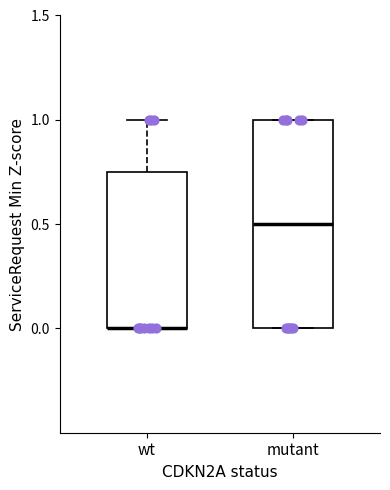

Comparing the boxes themselves (not the whiskers), which one is the tallest?

mutant